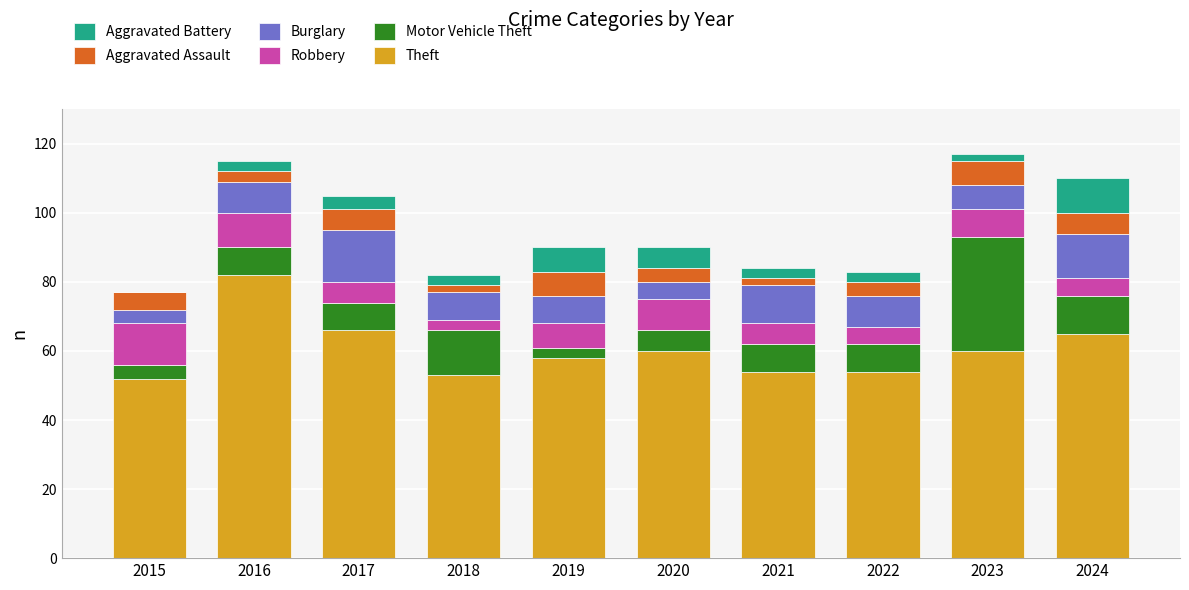

What is the total value across all series at 2020?

90